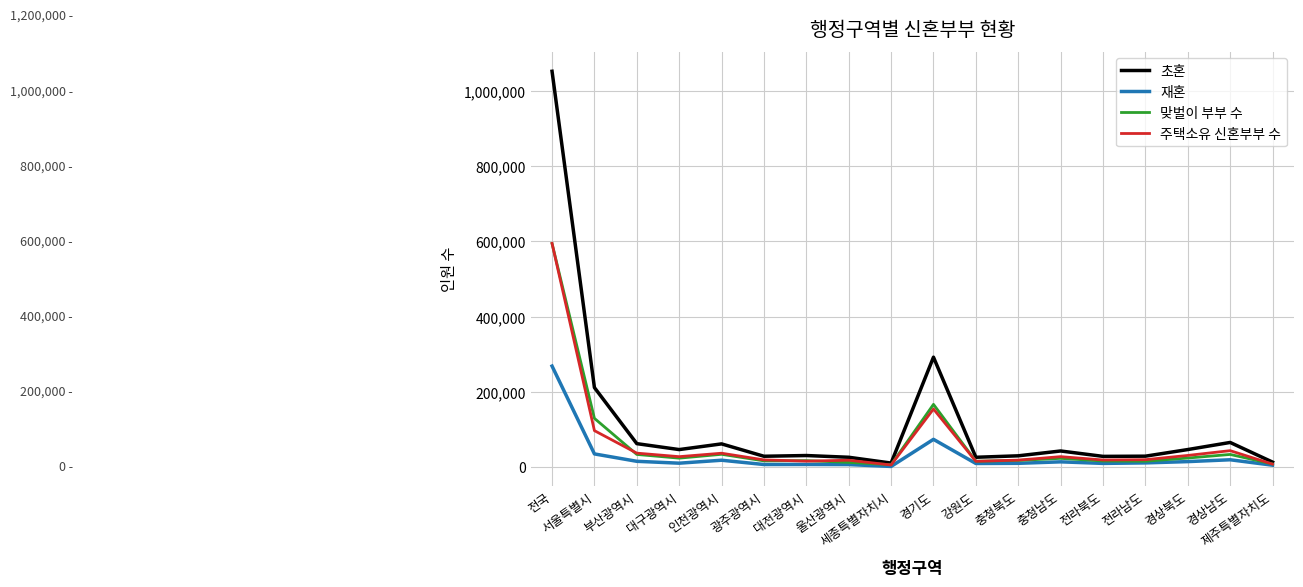

What is the difference between the second highest and minimum values in the 주택소유 신혼부부 수 series?

148809